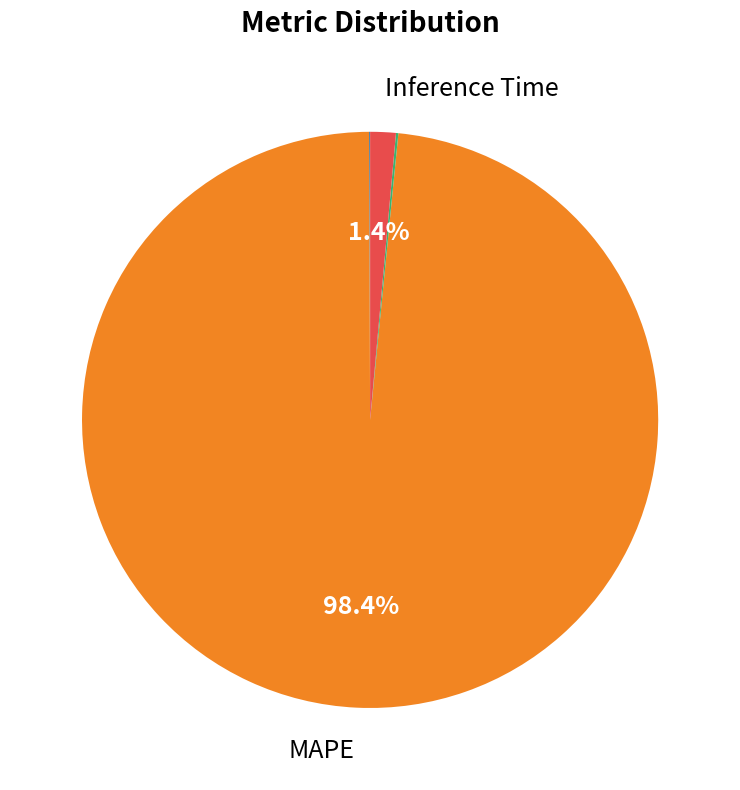

Is there any slice that represents more than half of the pie?

Yes